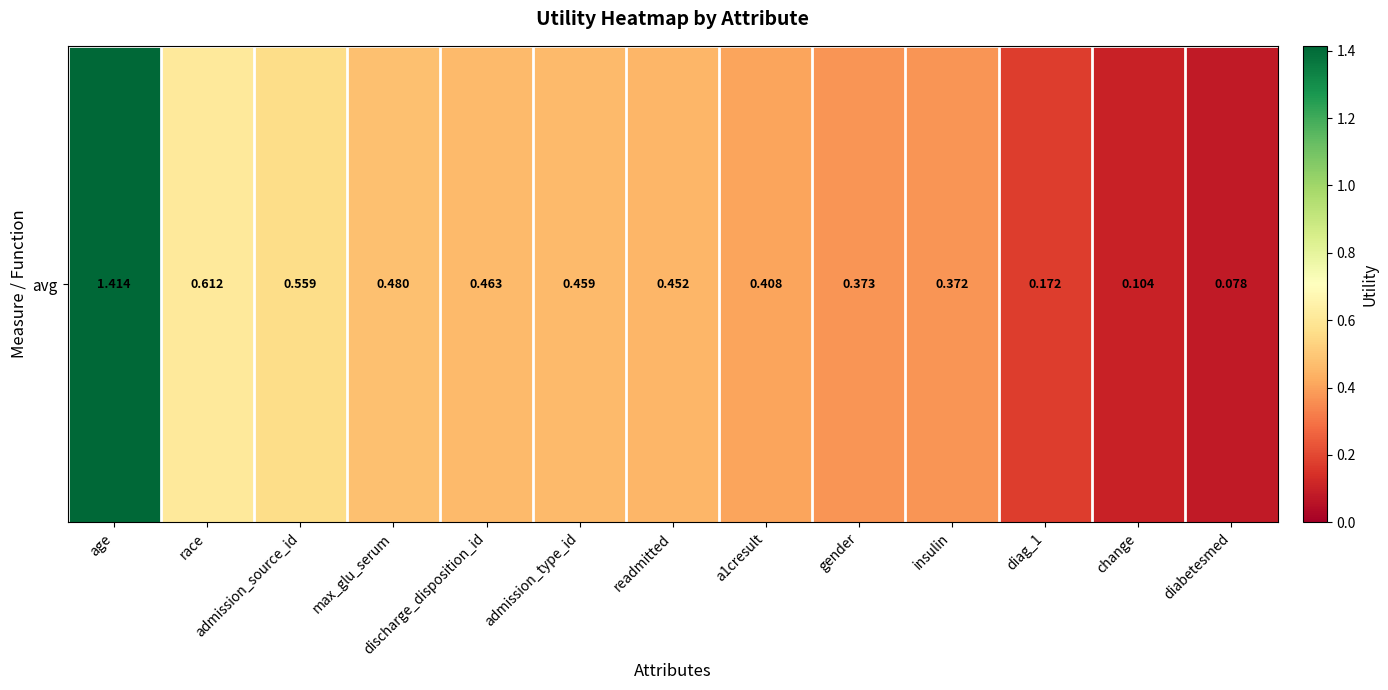

At which category does the chart reach its minimum across all series?

diabetesmed